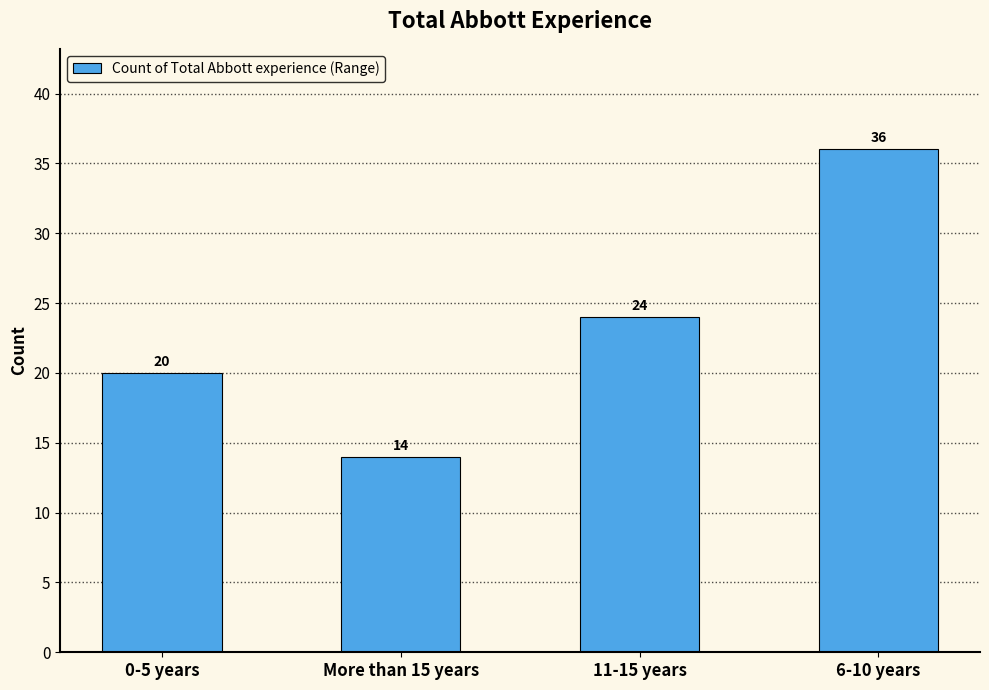

Which label corresponds to the largest value in the chart?

6-10 years